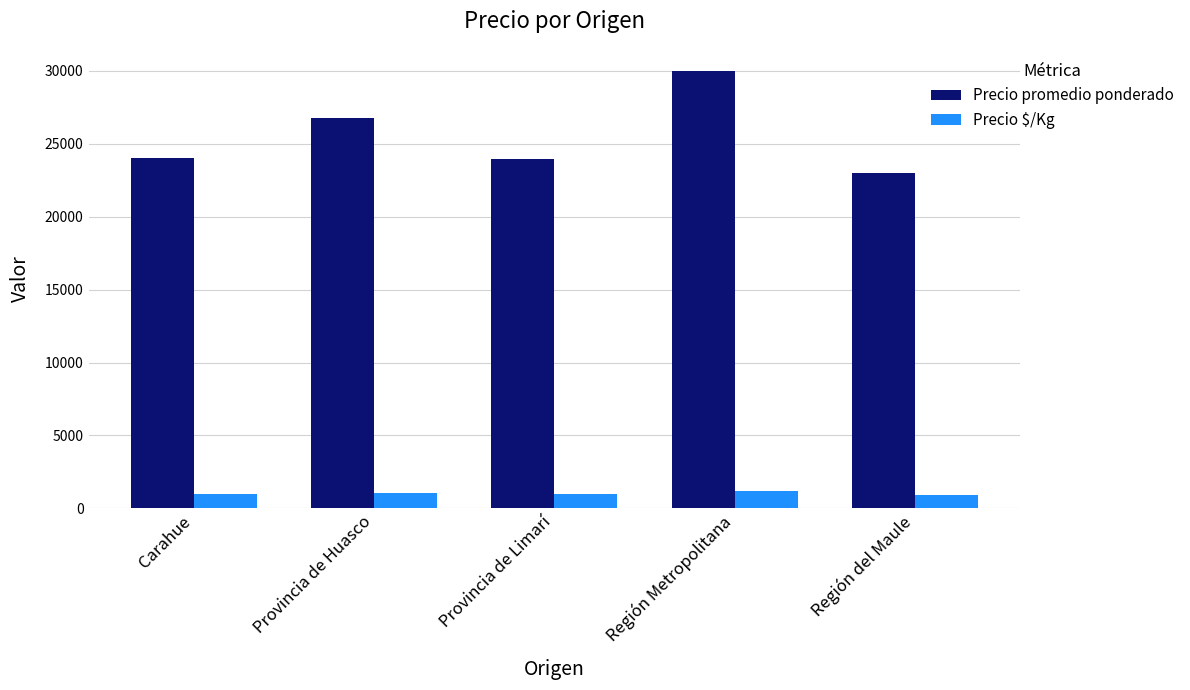

What are all the series names shown in the legend?

Precio promedio ponderado, Precio $/Kg